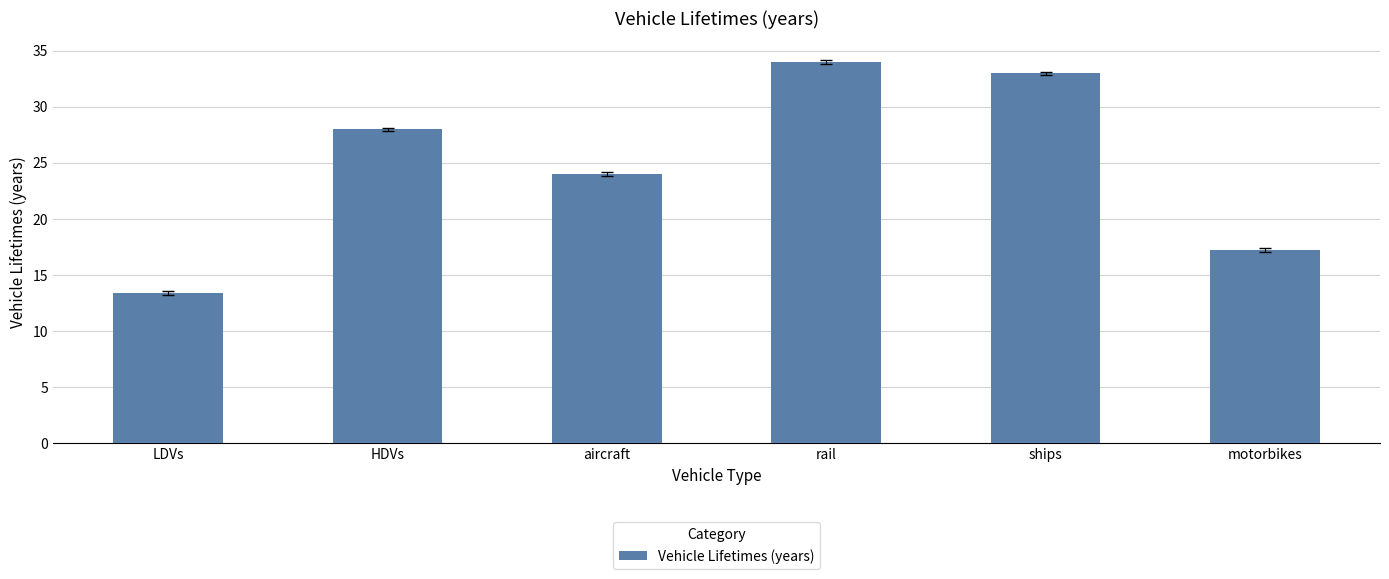

Reading right to left, what are all the values shown in this chart?

motorbikes=17.2	ships=33.0	rail=34.0	aircraft=24.0	HDVs=28.0	LDVs=13.4